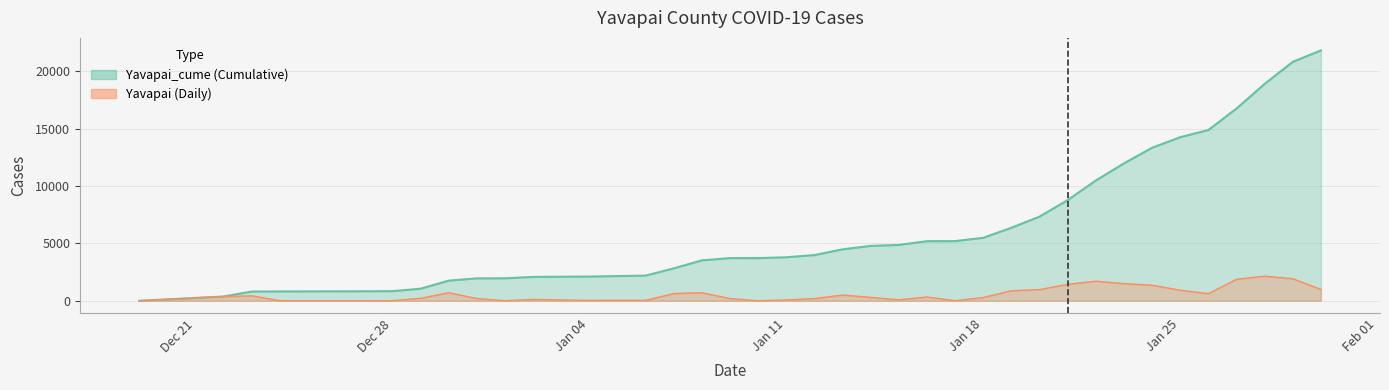

True or false: Yavapai and Yavapai_cume cross at least once.

False